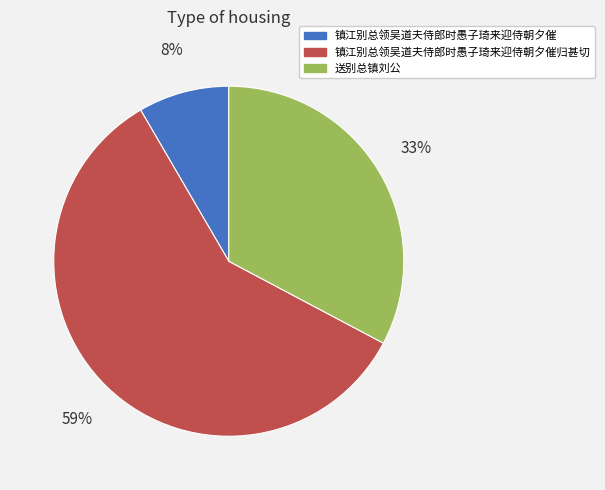

Does any single category account for the majority?

Yes